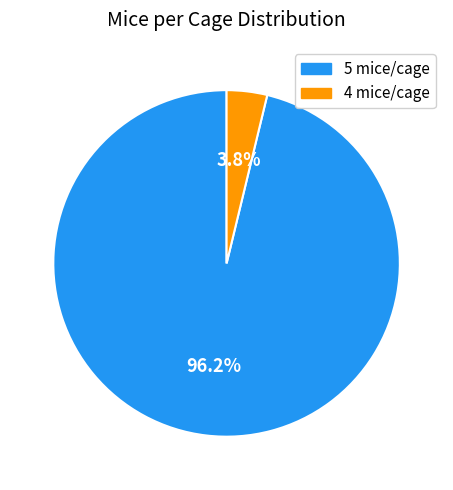

Which slice is the largest?

5